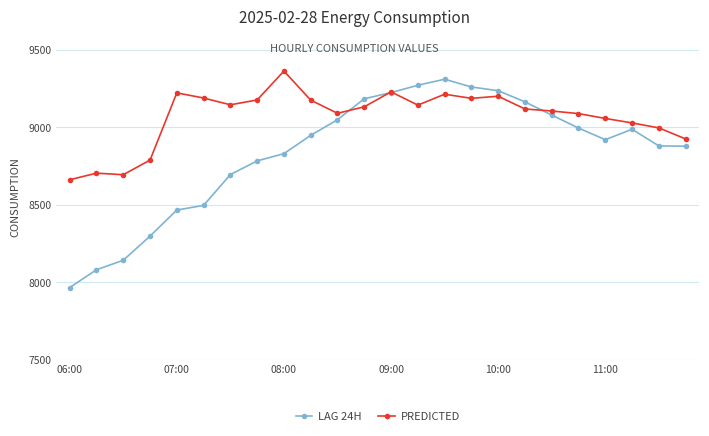

What is the greatest value displayed?

9363.8